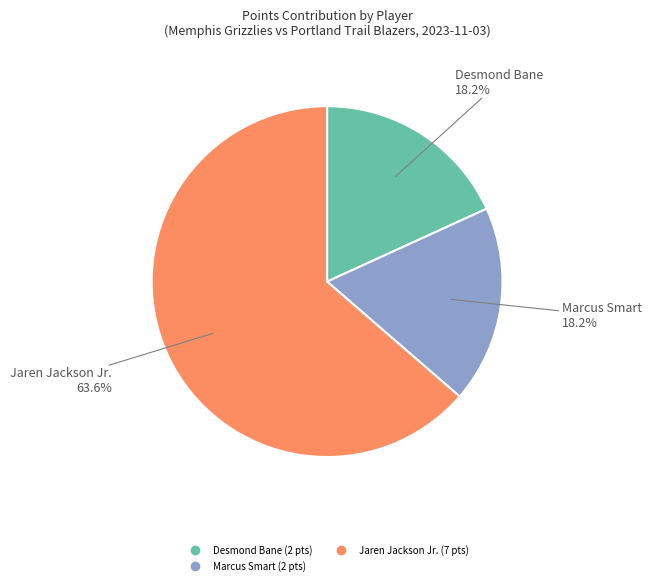

Does any single category account for the majority?

Yes